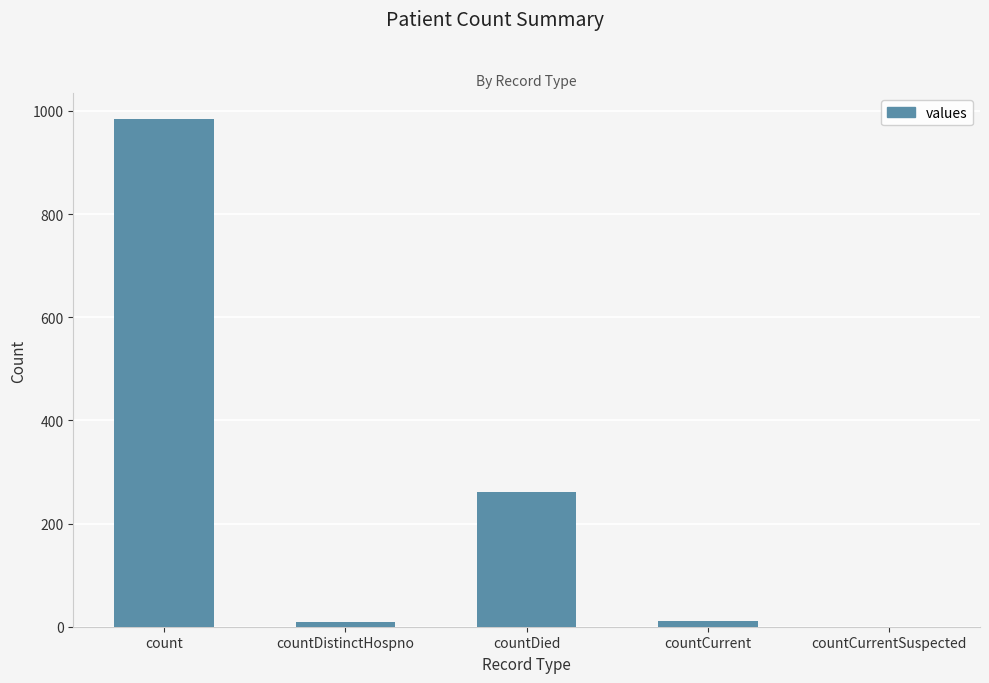

At which label does the data first exceed 11?

count